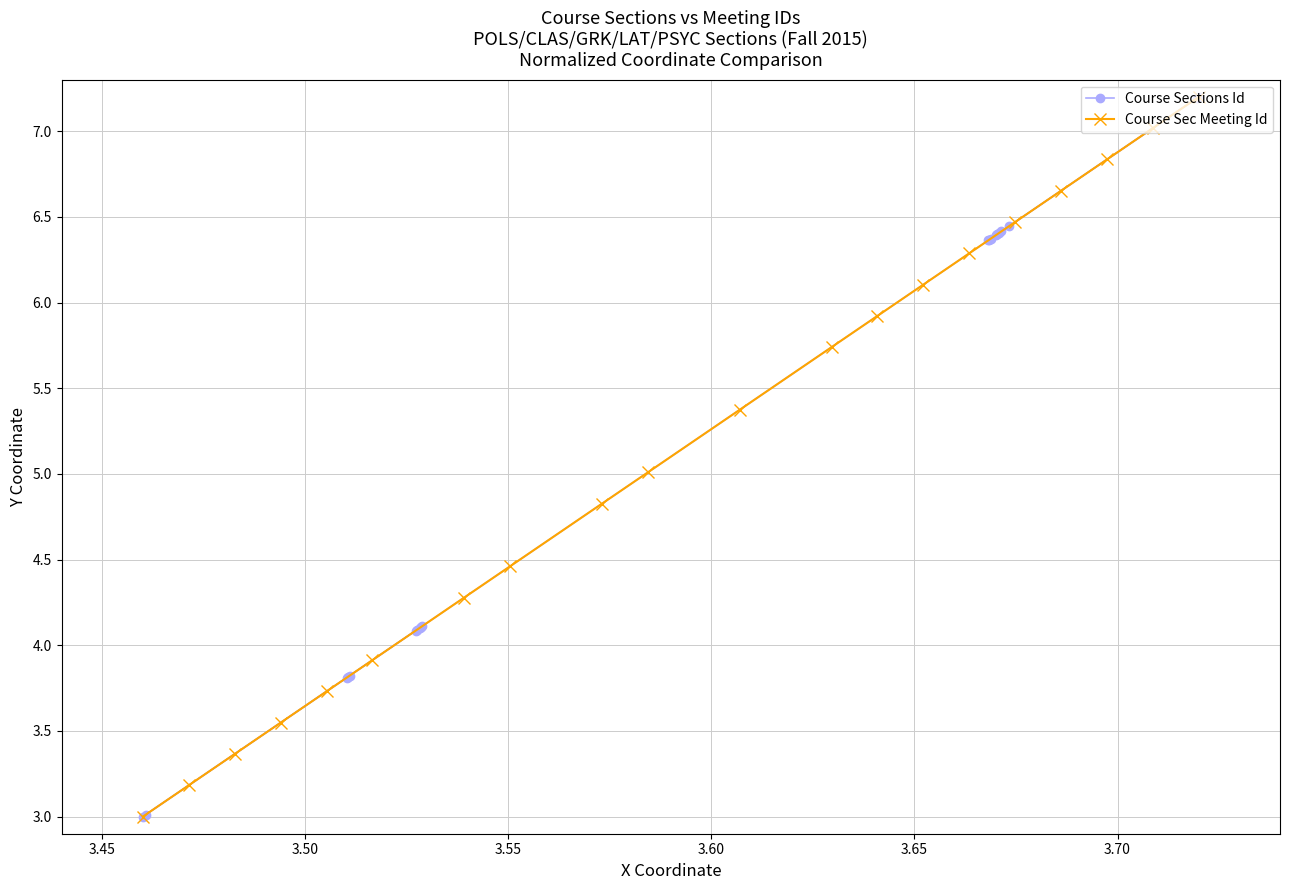

What is the difference between the maximum and second lowest values in the Course Sections Id series?

4.2